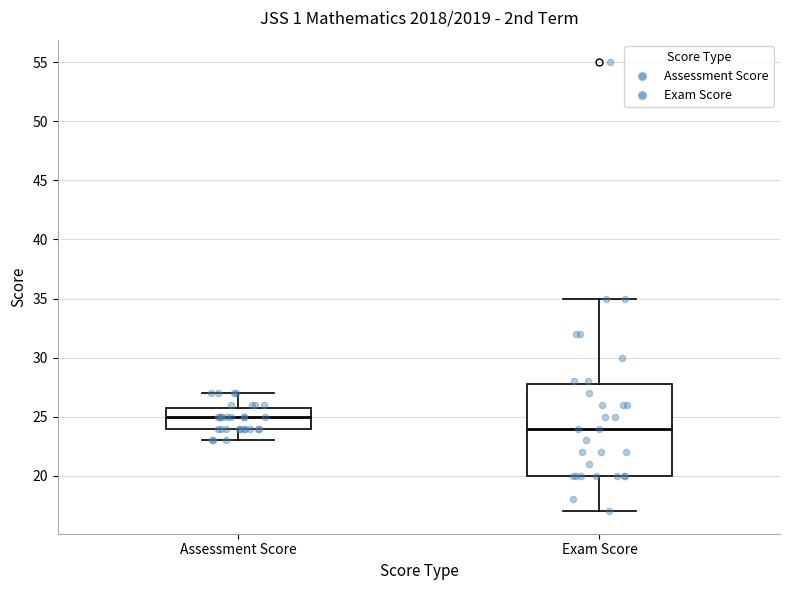

Where does the median line of the box for Exam Score sit on the y-axis? The values are not printed on the chart, so give them approximately, as read against the axis.

24